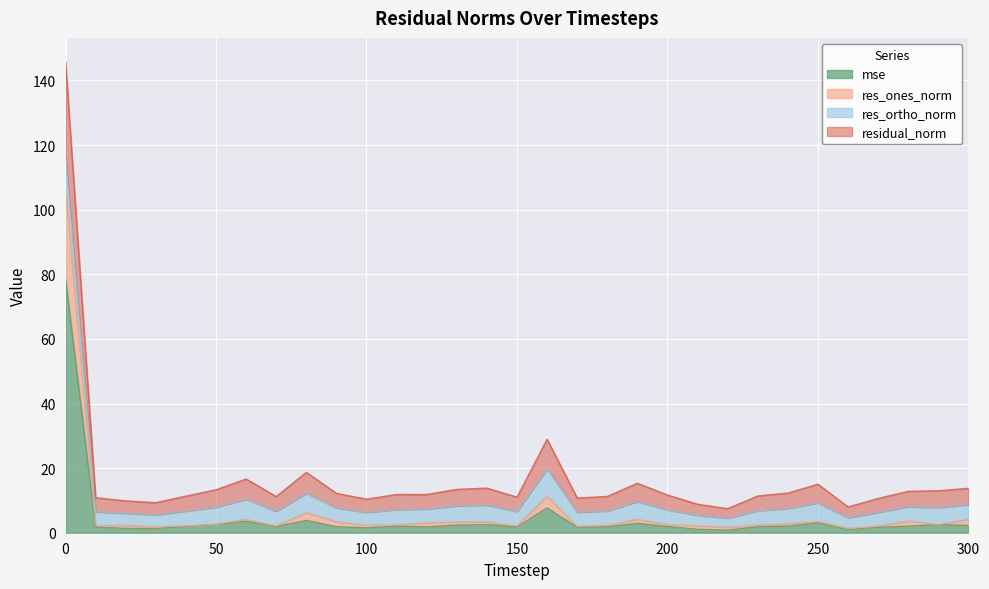

Which has a higher value, 230 or 170?

230